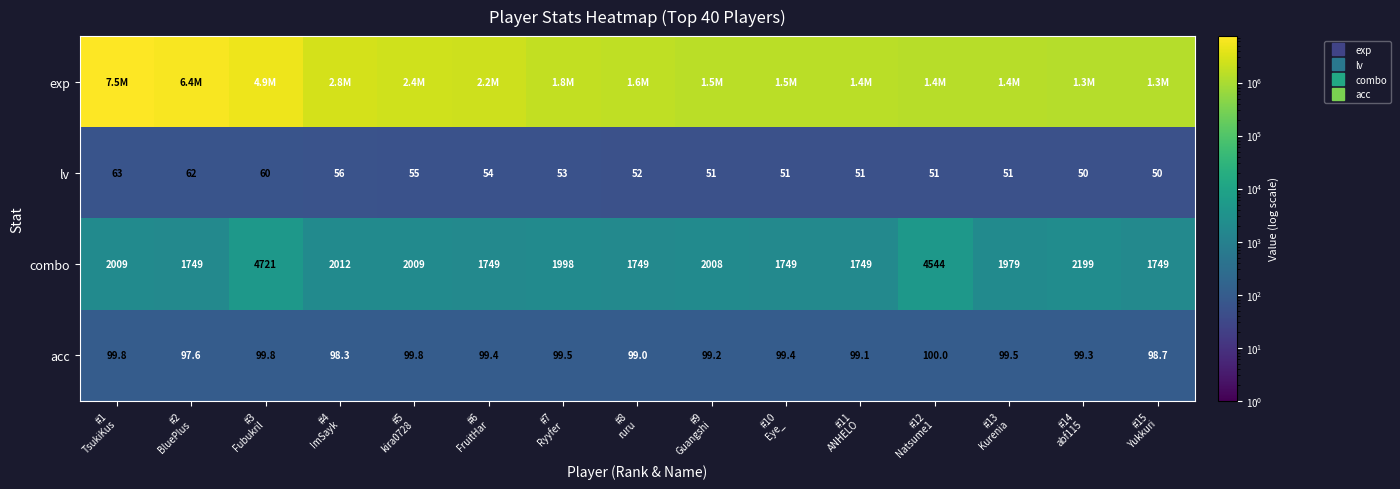

Which series changed the most between #5 kira0728 and #6 FruitHar?

exp